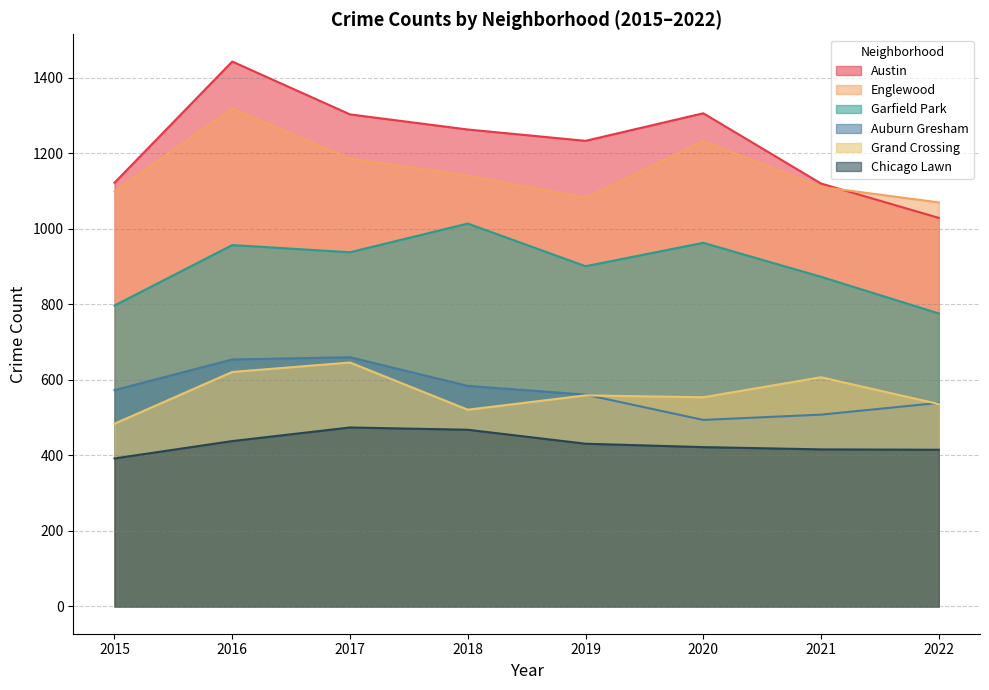

Reading left to right, list all the values displayed in this chart.

Austin: 1122	1443	1303	1263	1233	1306	1120	1029
Englewood: 1099	1318	1186	1141	1082	1232	1111	1070
Garfield Park: 797	957	938	1014	901	963	873	776
Auburn Gresham: 573	654	660	584	561	494	508	539
Grand Crossing: 484	621	646	521	559	554	607	536
Chicago Lawn: 392	438	474	468	431	422	416	415